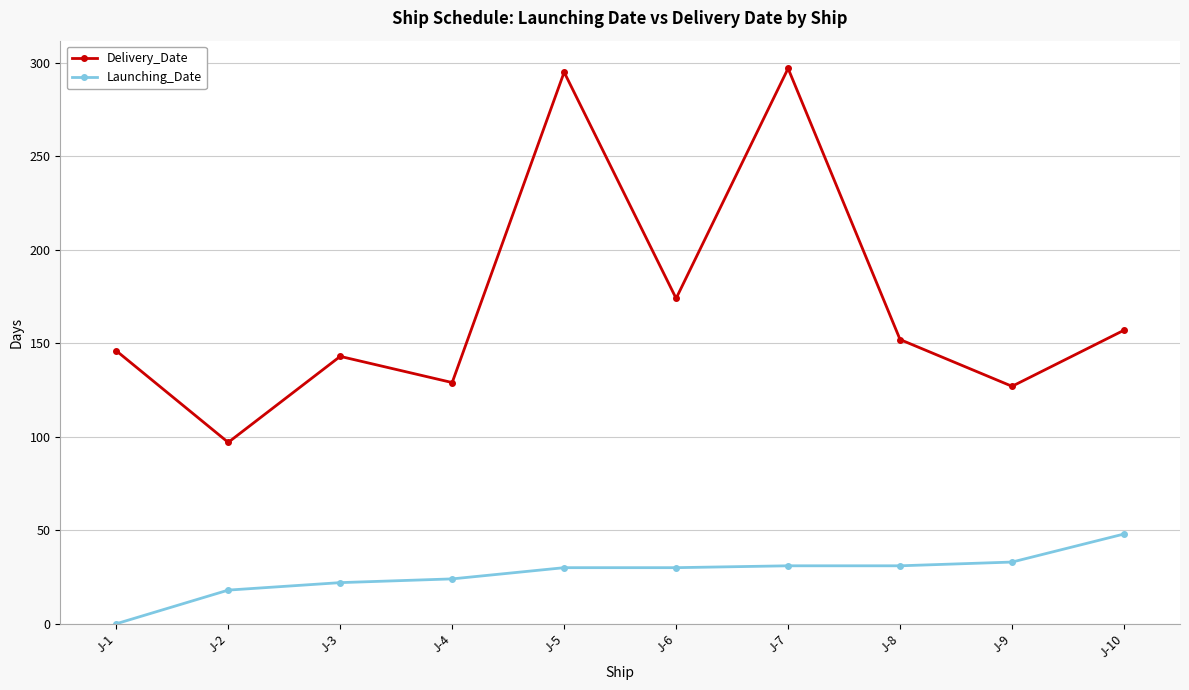

What is the difference between the highest and lowest values at J-6?

144